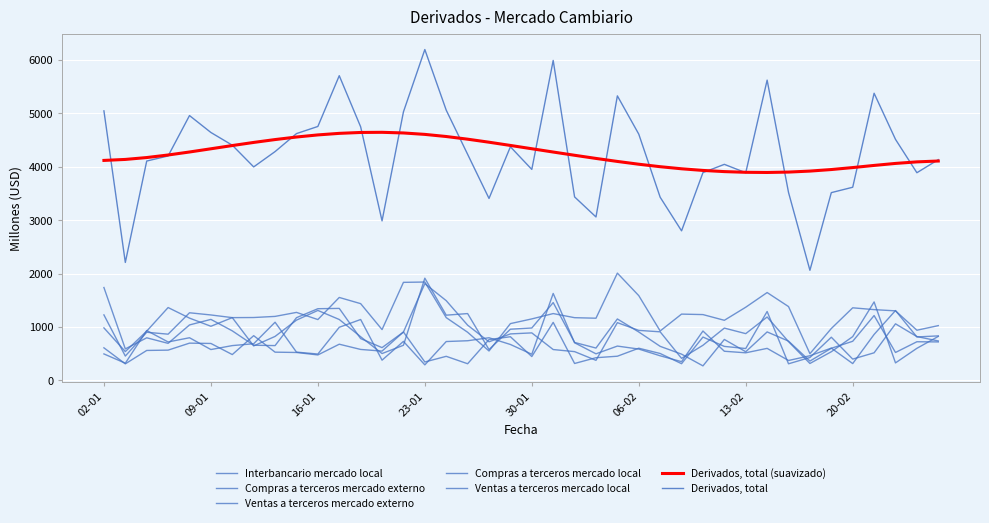

Rank the series by their maximum value, from lowest to highest.

Compras a terceros mercado local, Ventas a terceros mercado local, Ventas a terceros mercado externo, Compras a terceros mercado externo, Interbancario mercado local, Derivados, total